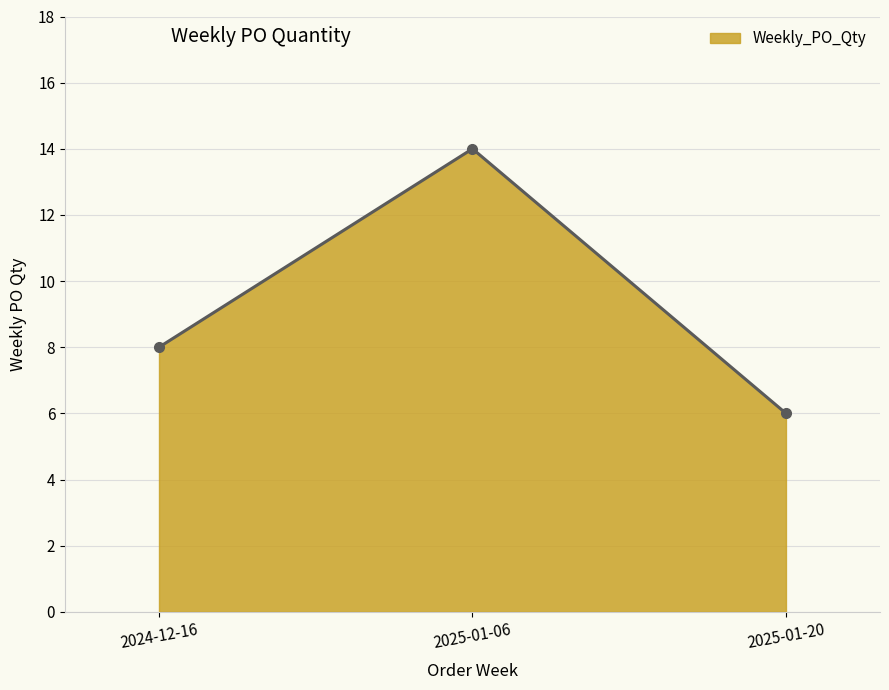

Does the chart display data point markers on the line(s)?

Yes